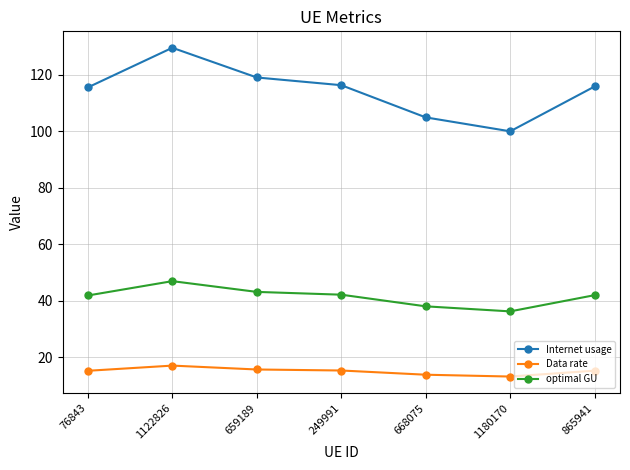

What is the label of the 1st point from the right?

865941